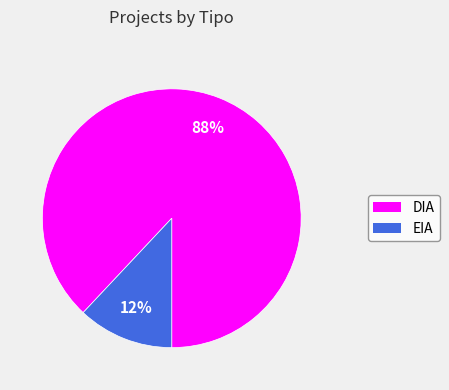

Combined, do DIA and EIA account for over 50%?

Yes